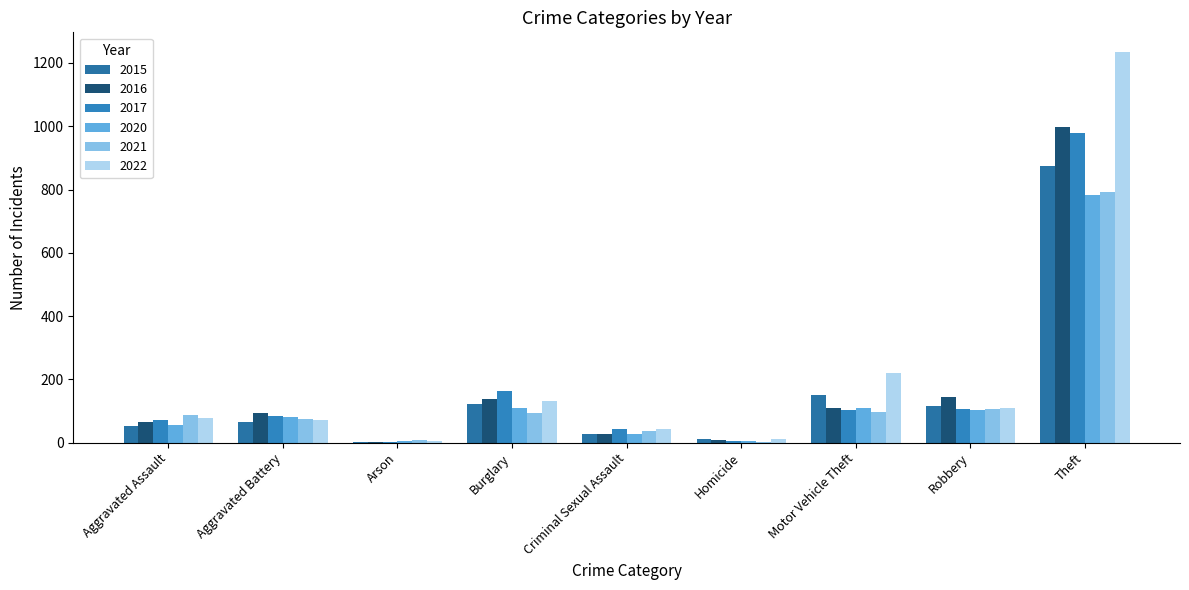

The value of 2020 at Aggravated Battery is 40. True or false?

False